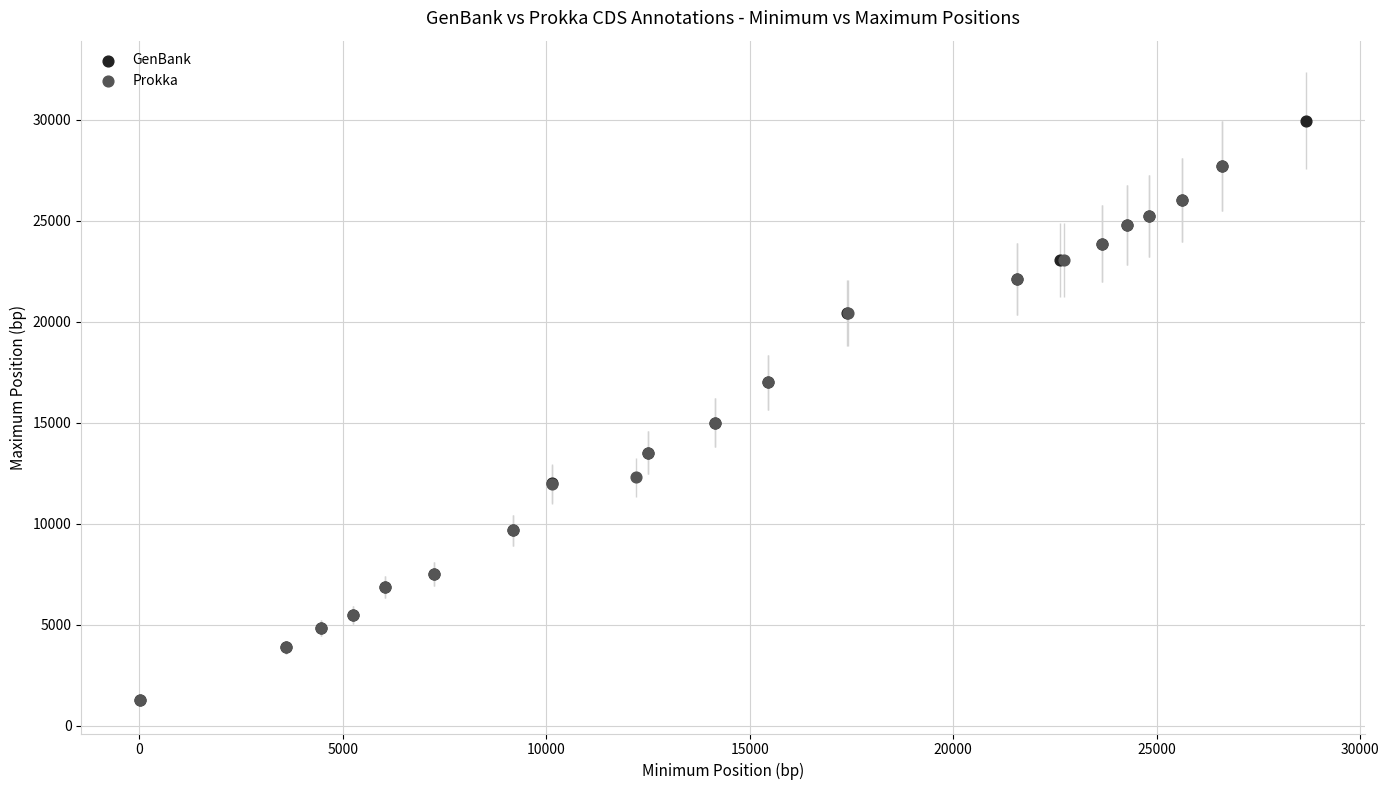

Which series contains the highest Y value?

GenBank